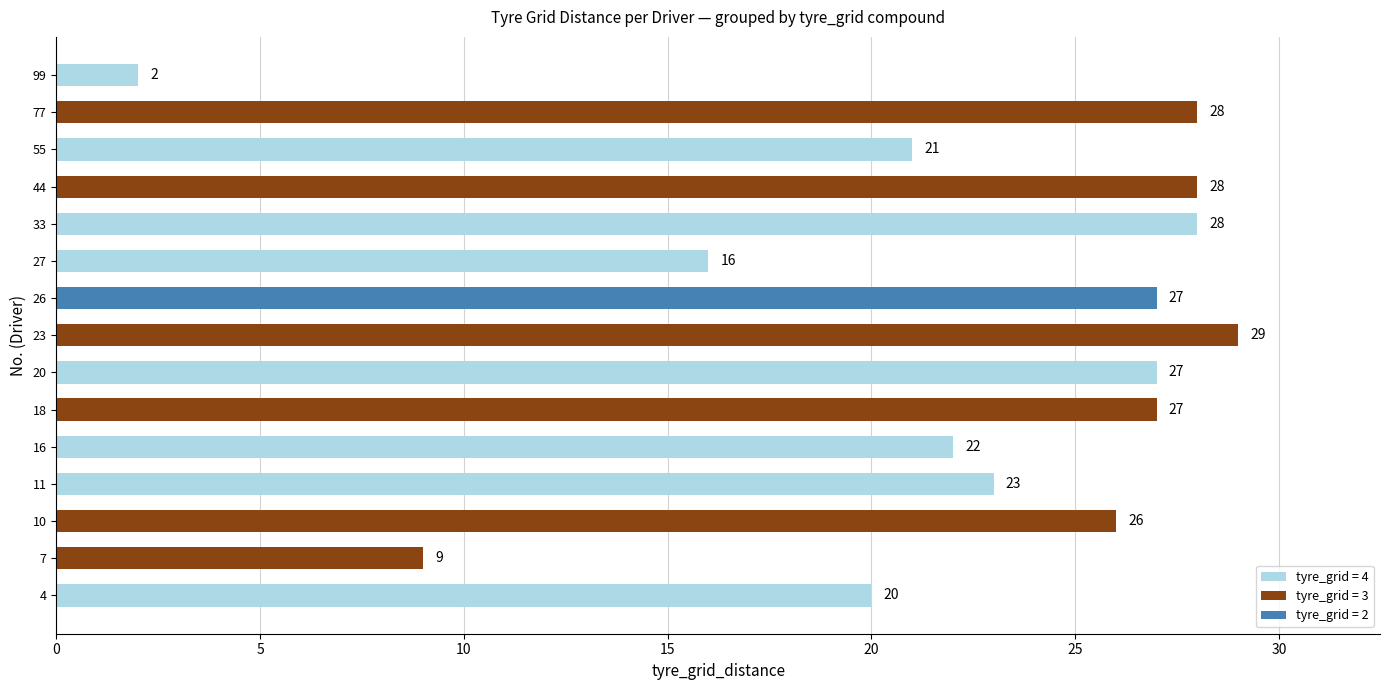

What is the sum of the values at 18 and 99?

29